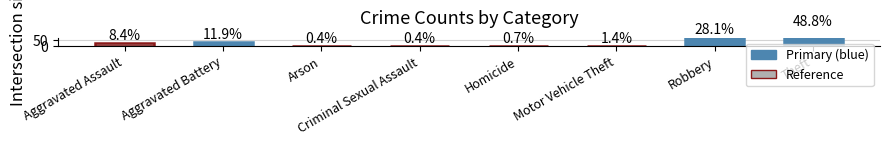

Approximately how many times larger is the value at Homicide compared to Aggravated Assault?

0.1